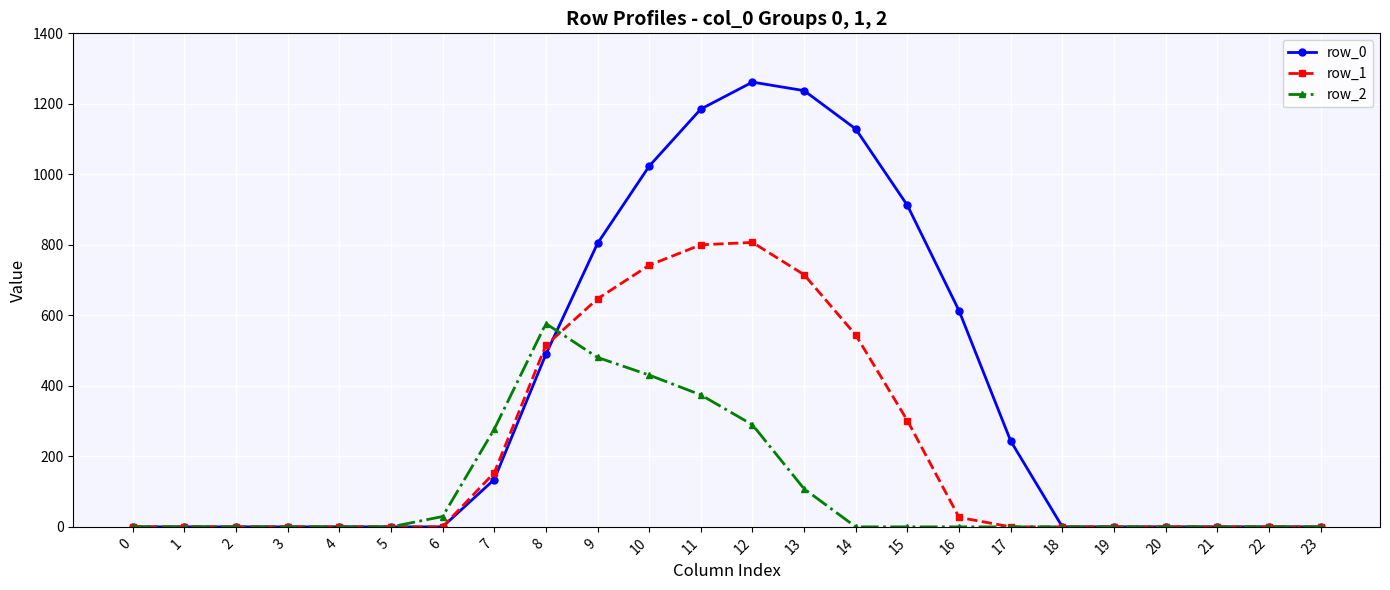

List the series in order of their overall mean, highest first.

row_0, row_1, row_2